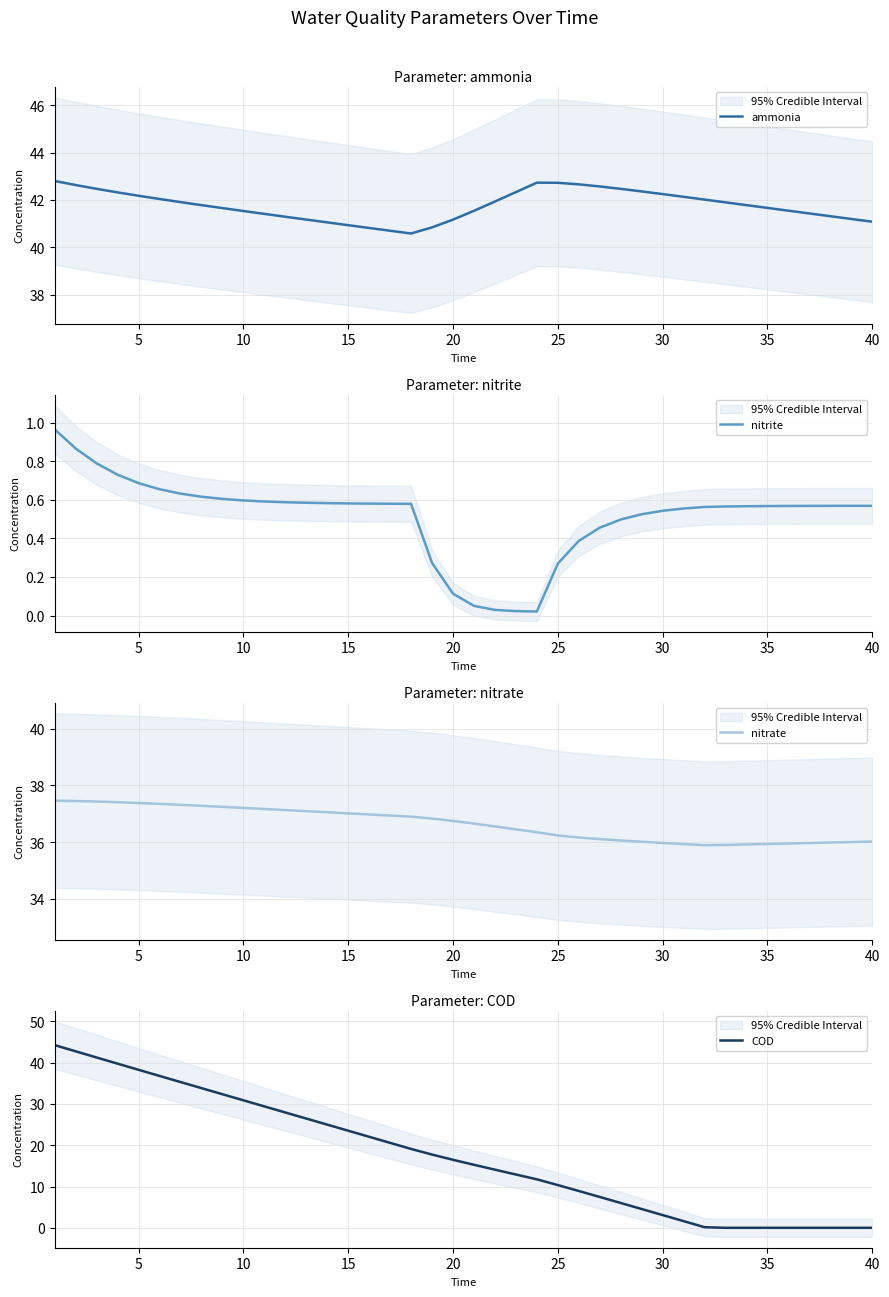

What is the lowest value of the ammonia series?

40.6